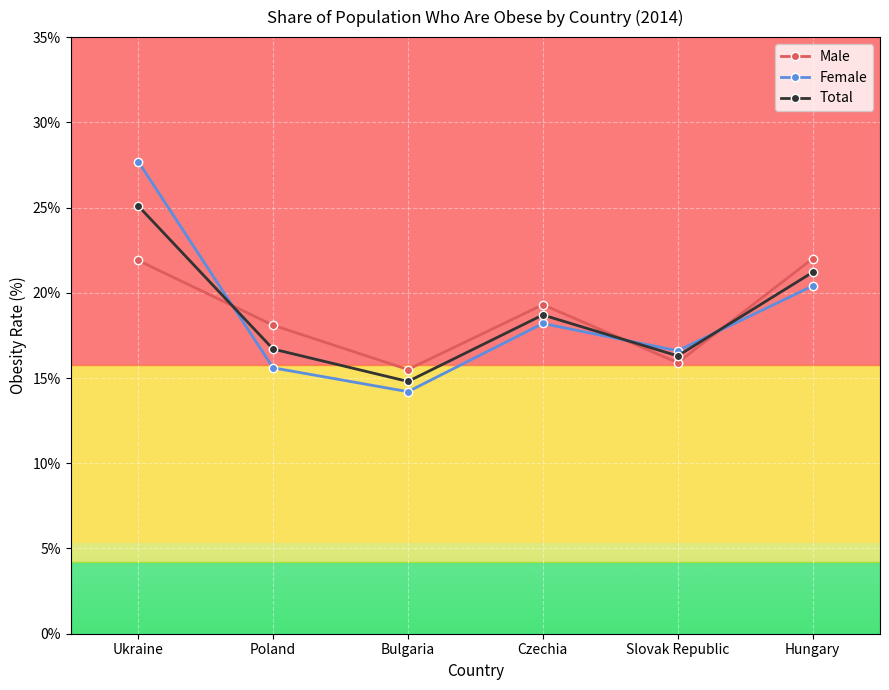

At Slovak Republic, list the series in order from largest to smallest.

Female, Total, Male